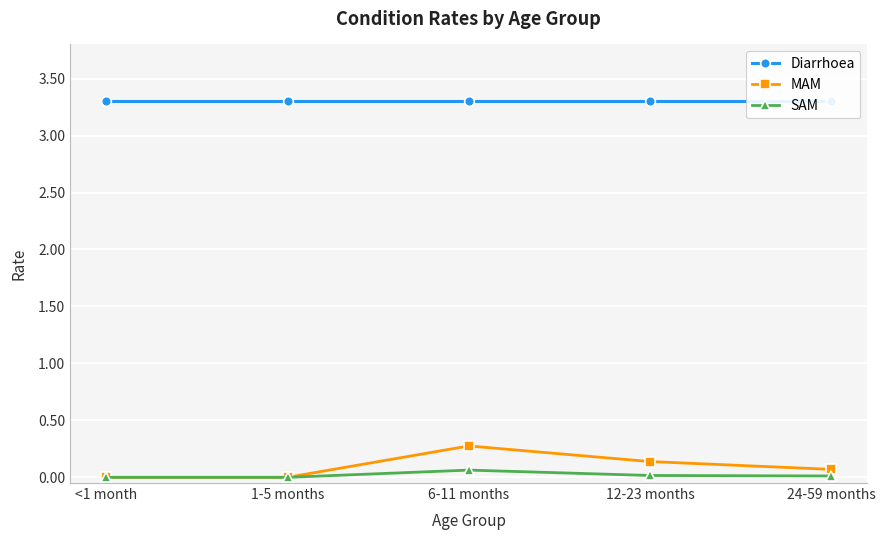

Which has a higher value, 12-23 months or 24-59 months?

12-23 months